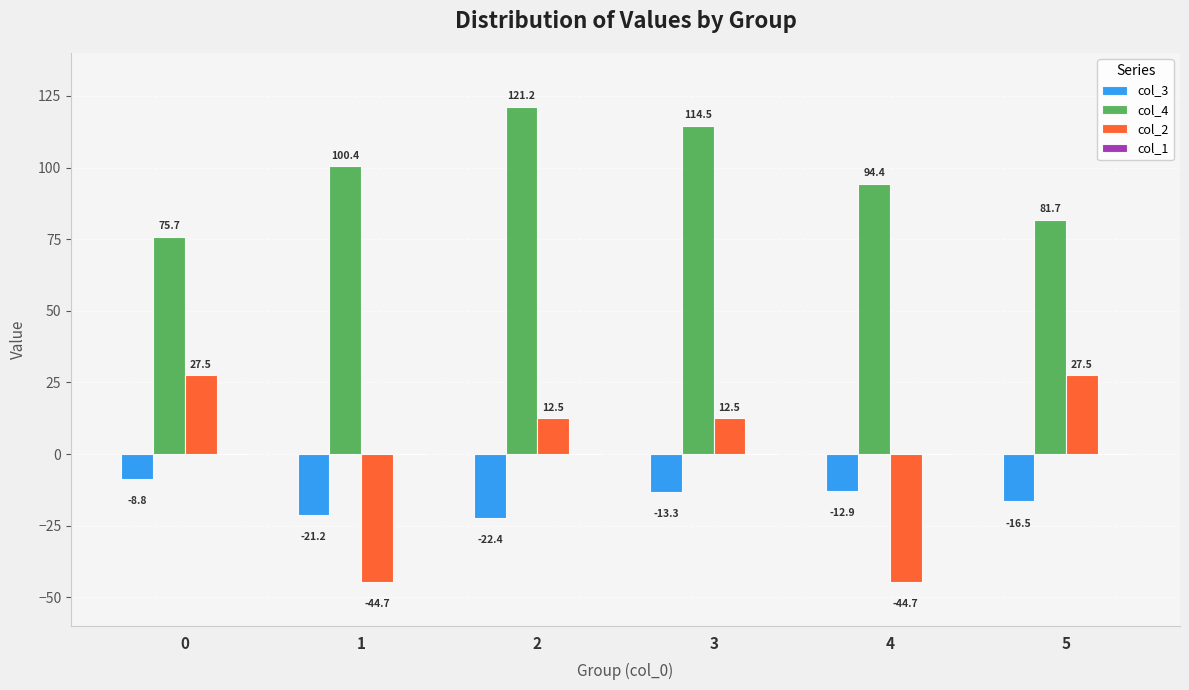

Rank the categories by col_4 value from highest to lowest.

2, 3, 1, 4, 5, 0